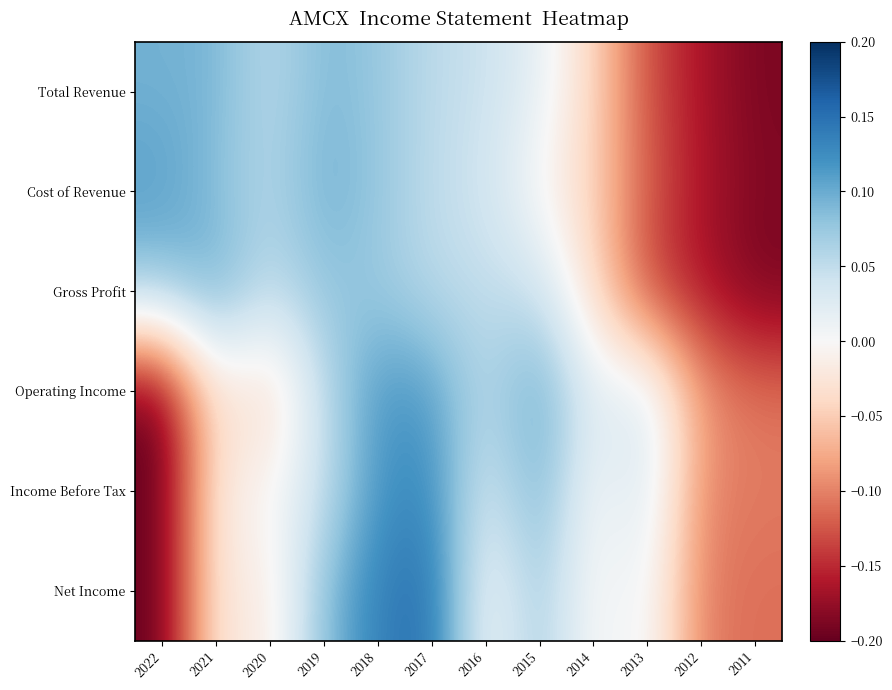

At 2018, list the series in order from smallest to largest.

Gross Profit, Total Revenue, Cost of Revenue, Operating Income, Income Before Tax, Net Income